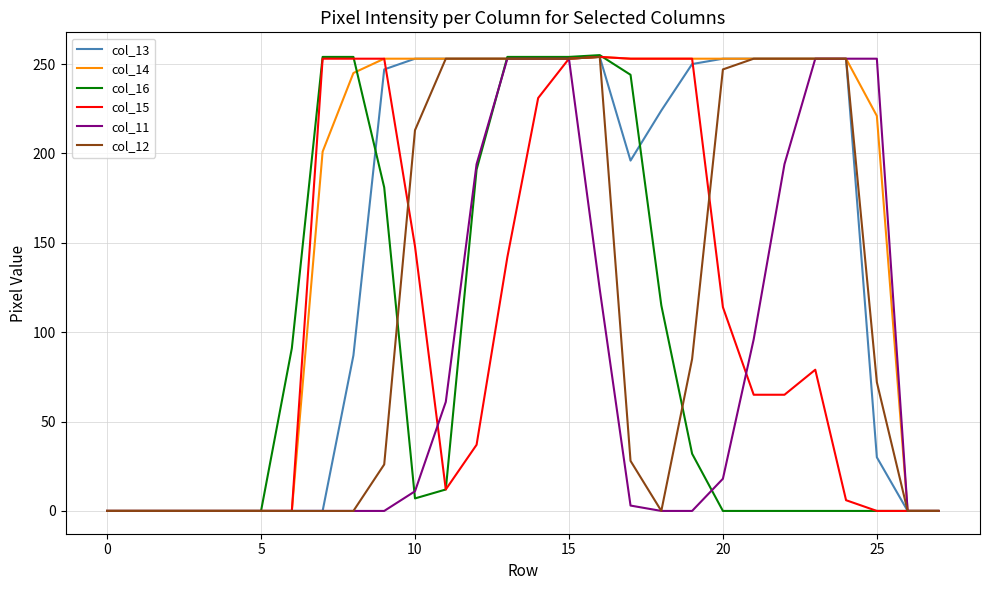

What is the maximum value shown in the chart?

255